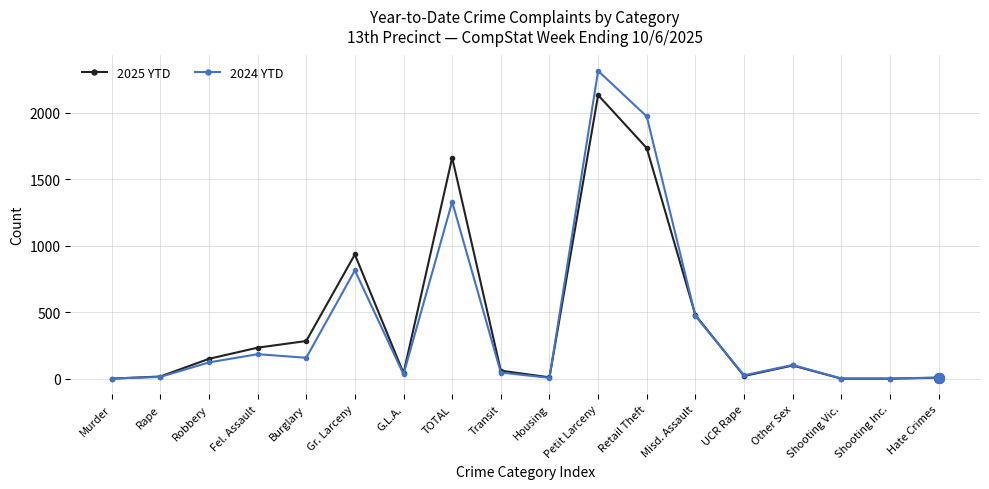

Which series has the largest range (max minus min)?

2024 YTD